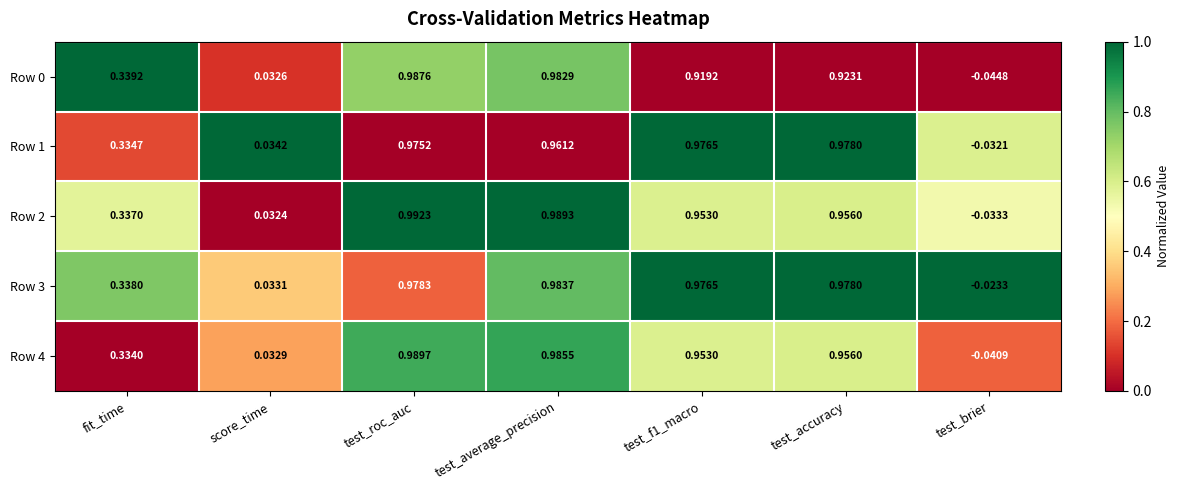

Which category has the lowest value across all series?

test_brier